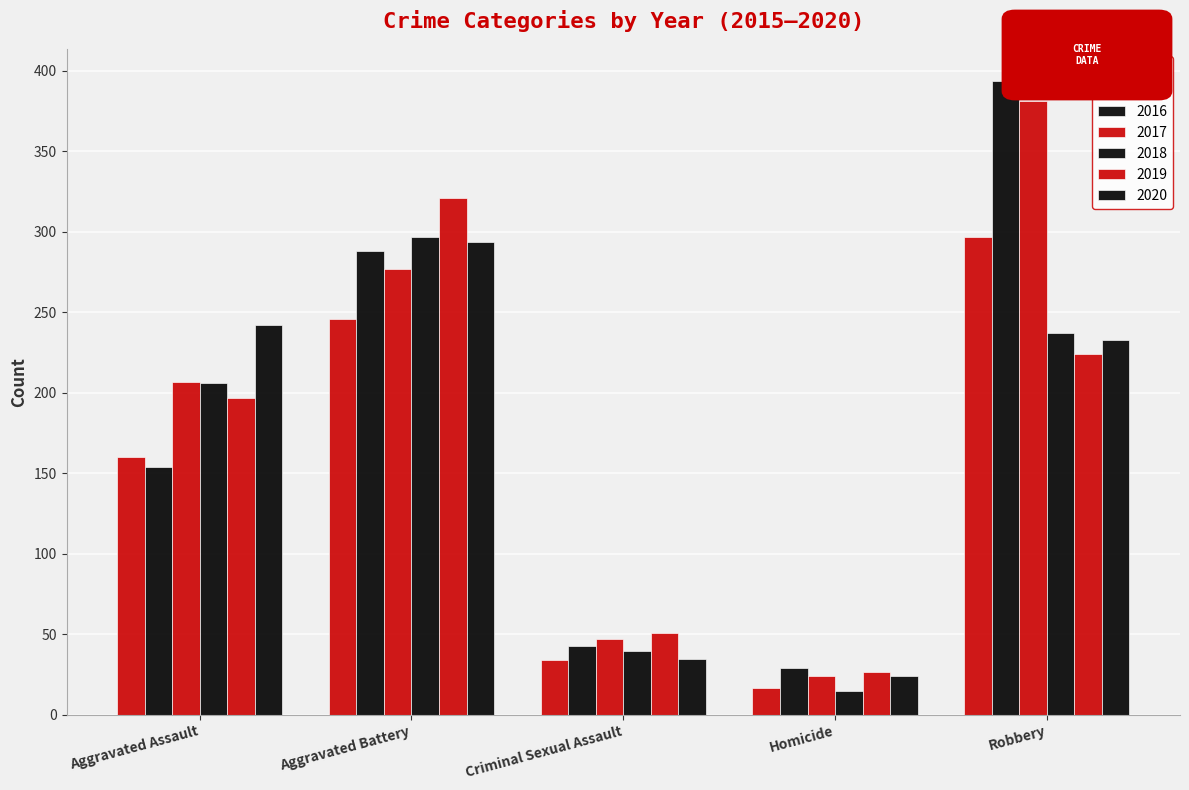

How many groups of bars are there?

5